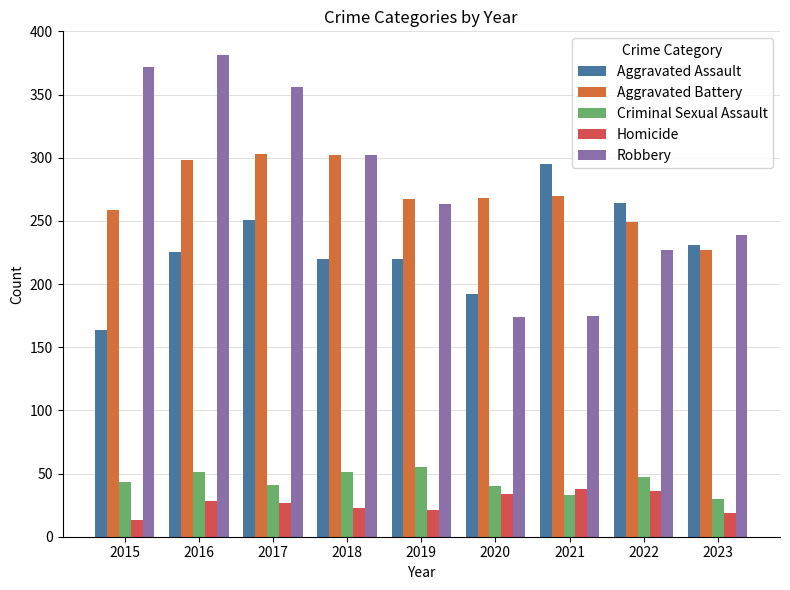

The Aggravated Battery series shows 298 at 2016. True or false?

True